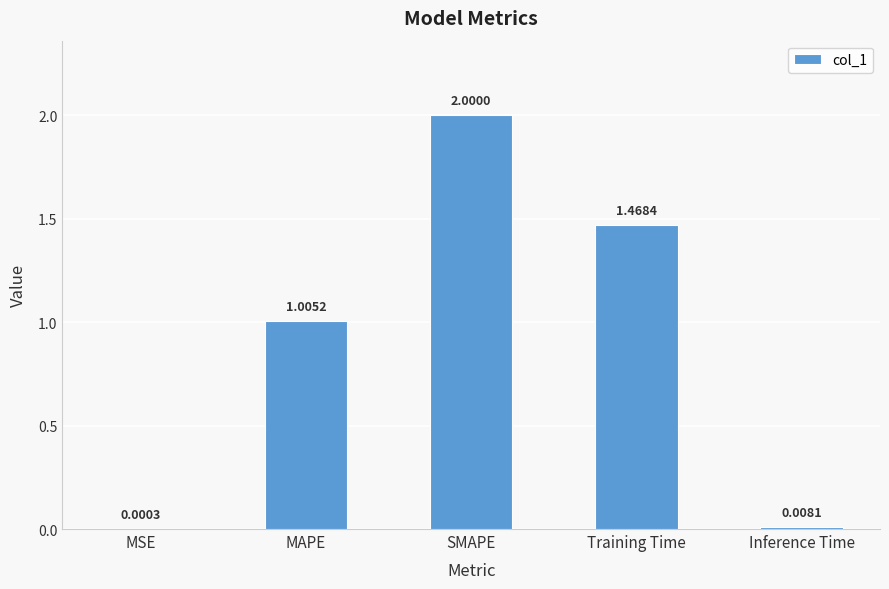

What is the sum of all values?

4.5